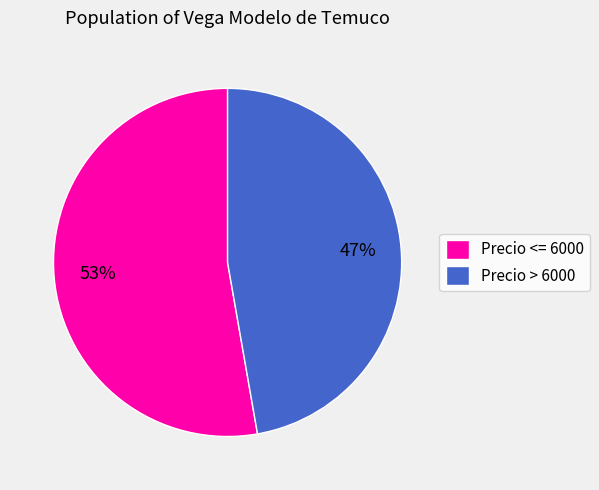

Is it true that Precio > 6000 is 47% of the pie?

True